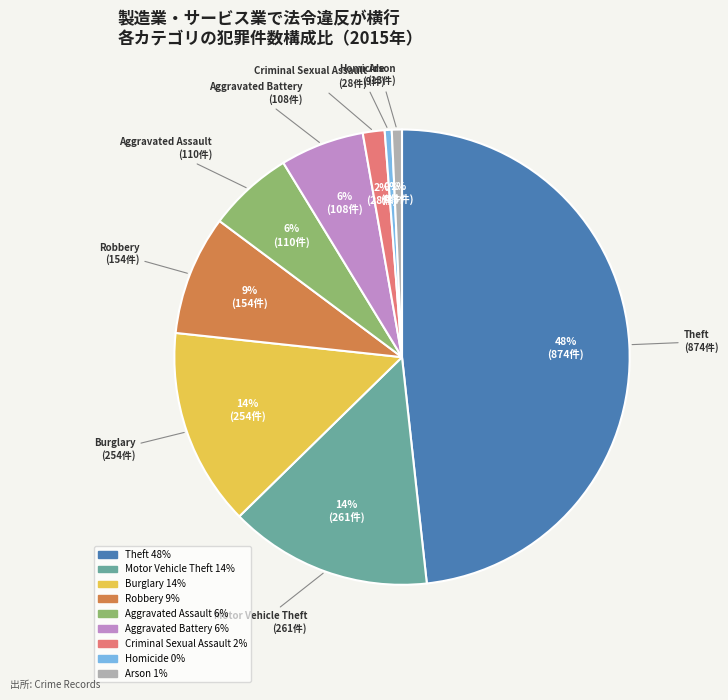

How many slices are in this pie chart?

9